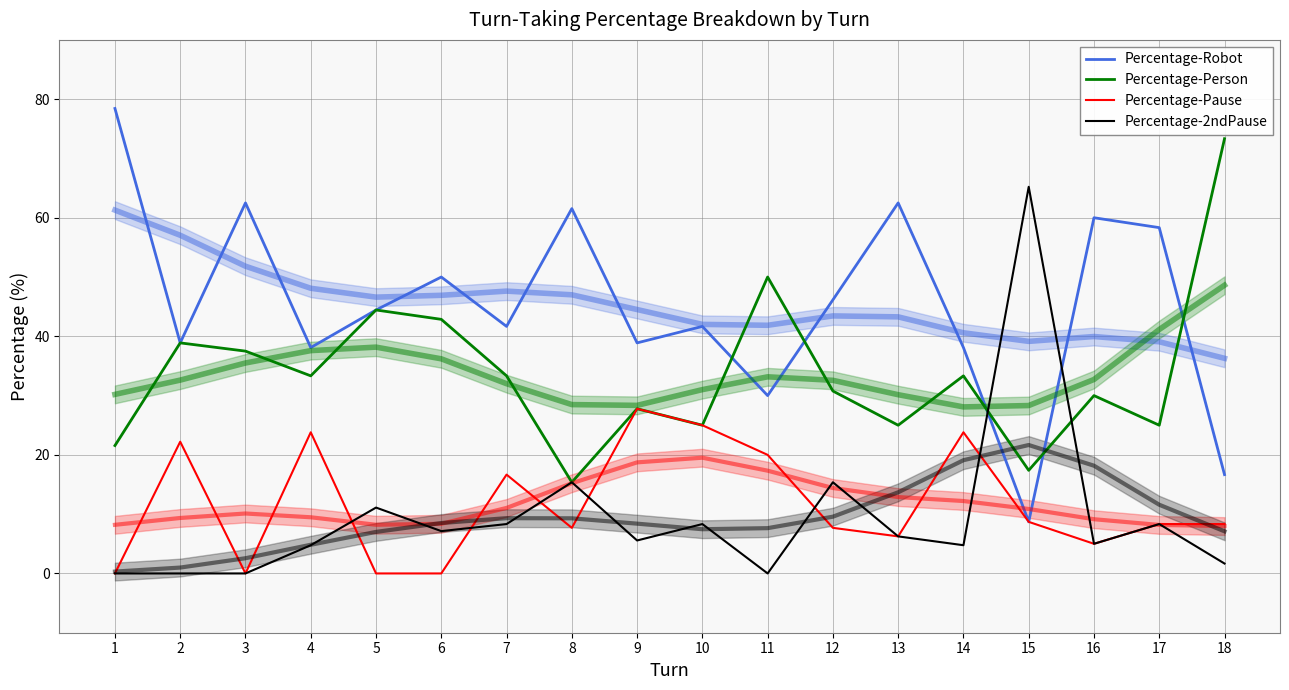

Read the Percentage-Robot value at 11.

30.0